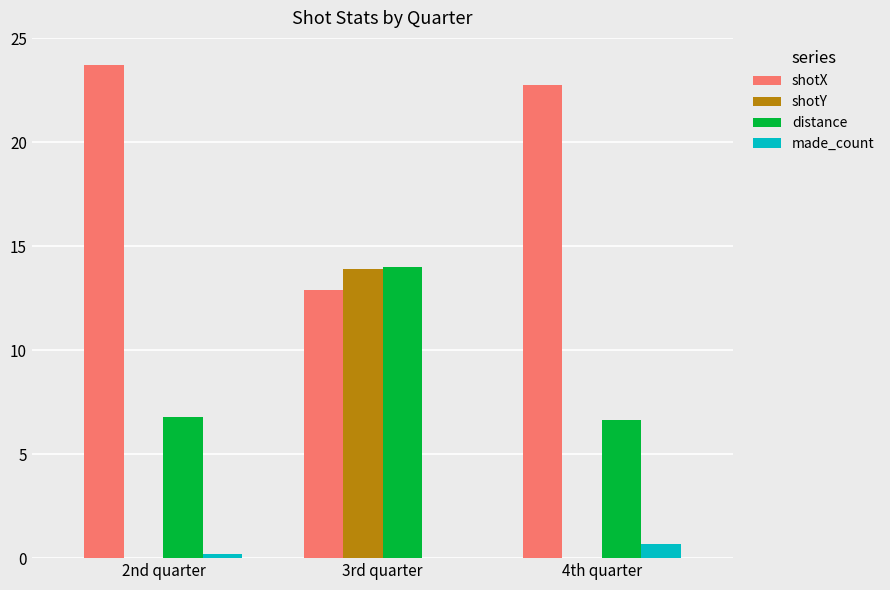

List the series in order of their peak value, lowest first.

made_count, shotY, distance, shotX